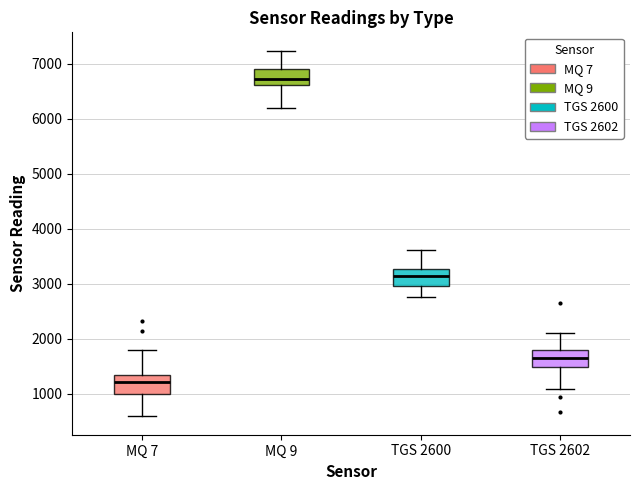

Reading left to right, transcribe this box plot: for each box, give where its median line is, the range the box spans, and where its two whiskers end, as read against the y-axis. The values are not printed on the chart, so give them approximately, as read against the axis.

MQ 7: median 1200, box 1000 to 1300, whiskers 600 to 1800
MQ 9: median 6700, box 6600 to 6900, whiskers 6200 to 7200
TGS 2600: median 3100, box 3000 to 3300, whiskers 2800 to 3600
TGS 2602: median 1700, box 1500 to 1800, whiskers 1100 to 2100